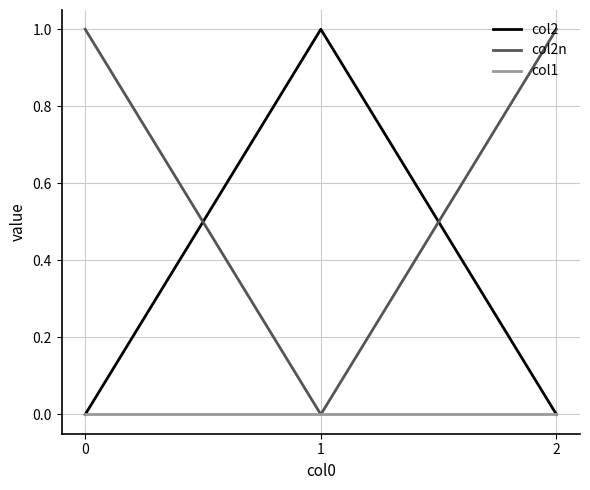

The value of col2n at 0 is 1. True or false?

True